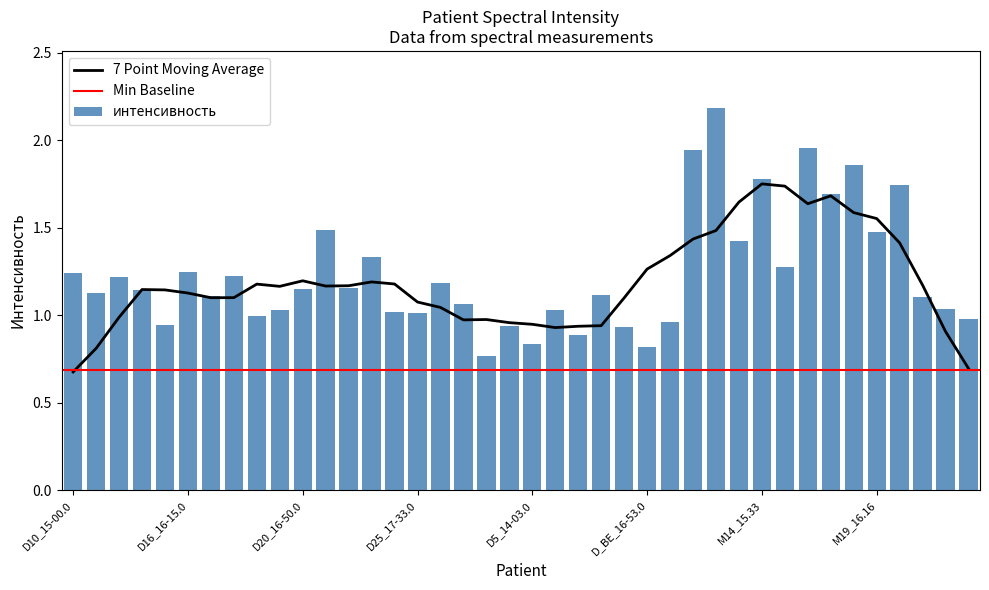

What is the label of the 6th bar from the right?

M18_16.07